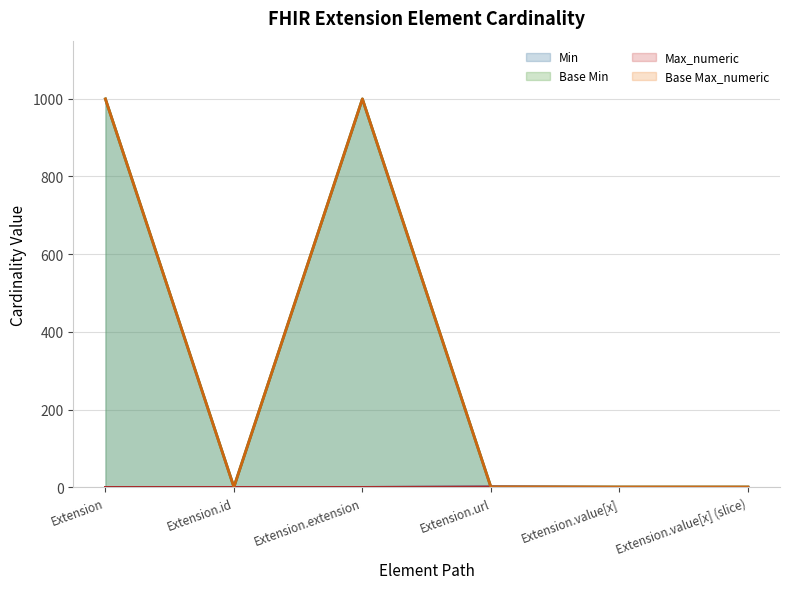

What is the sum of all Max_numeric values?

2002